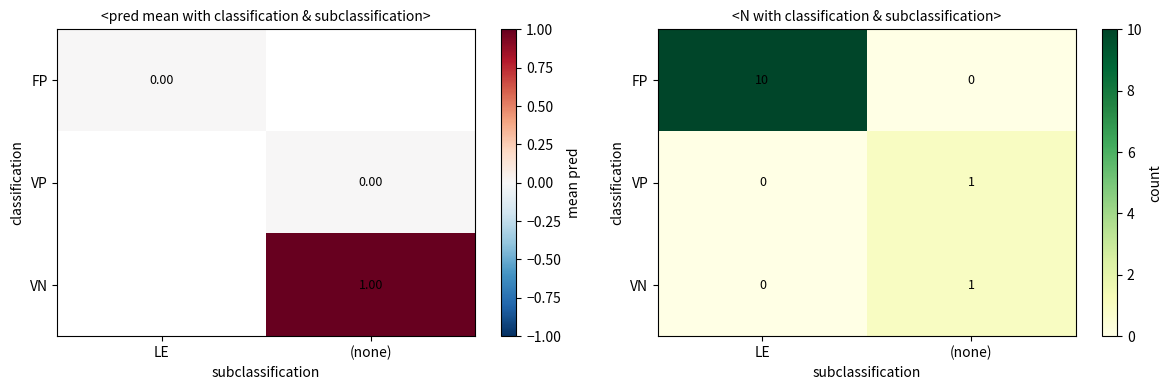

List the series in order of their peak value, highest first.

FP, VP, VN